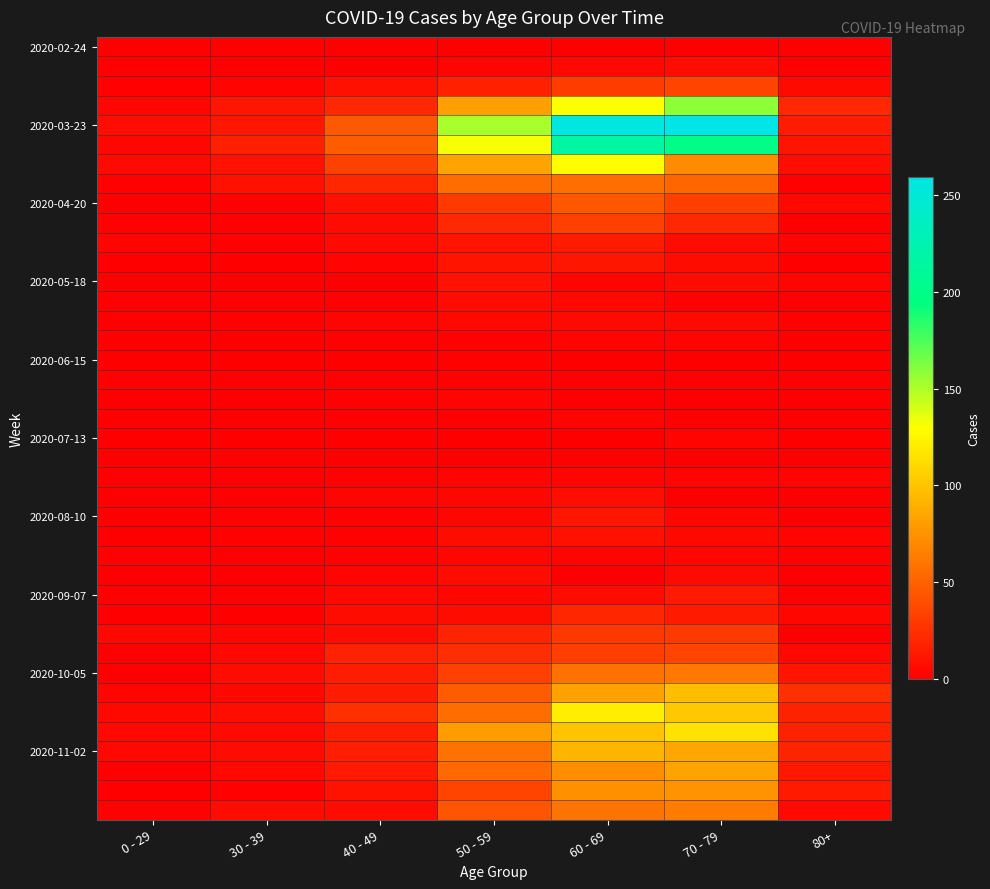

What is the greatest value displayed?

259